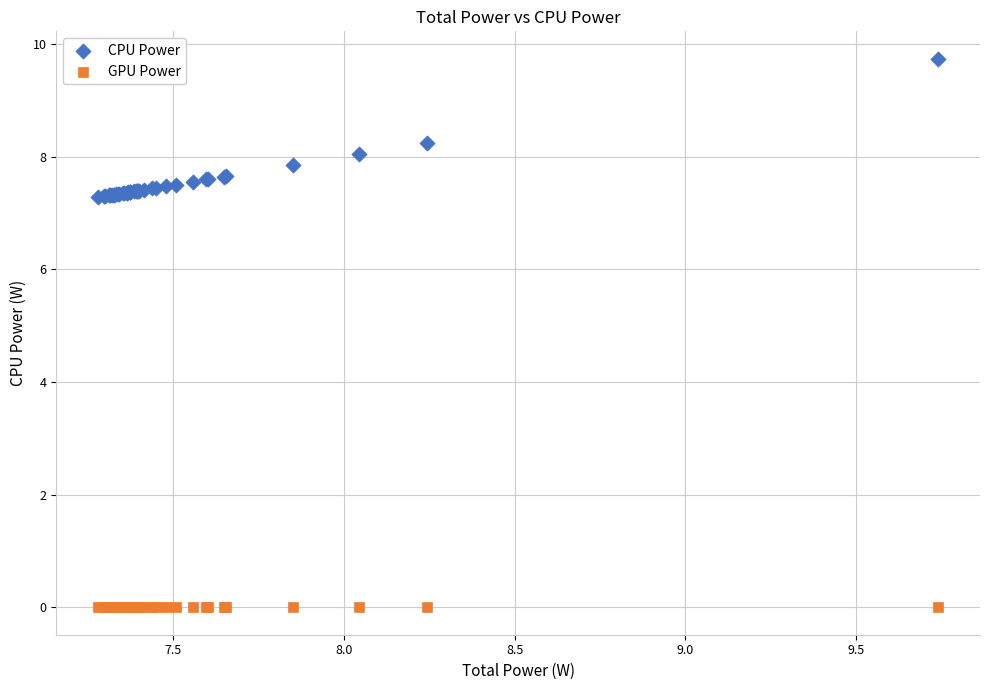

Which series contains the lowest Y value?

GPU Power